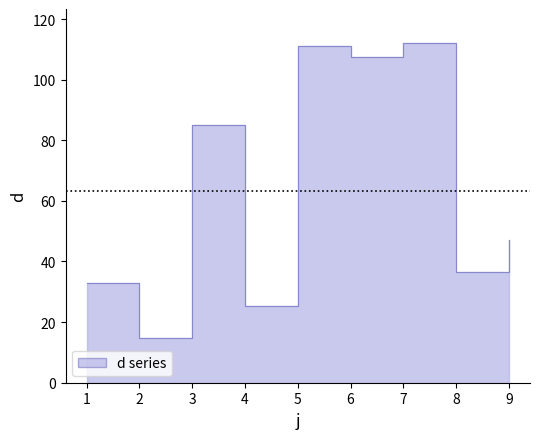

Where is the first local maximum?

3